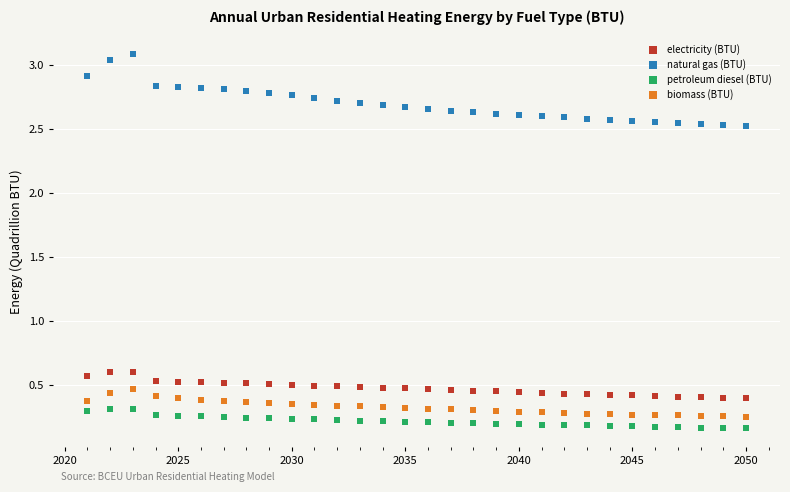

What are all the series names shown in the legend?

electricity (BTU), natural gas (BTU), petroleum diesel (BTU), biomass (BTU)